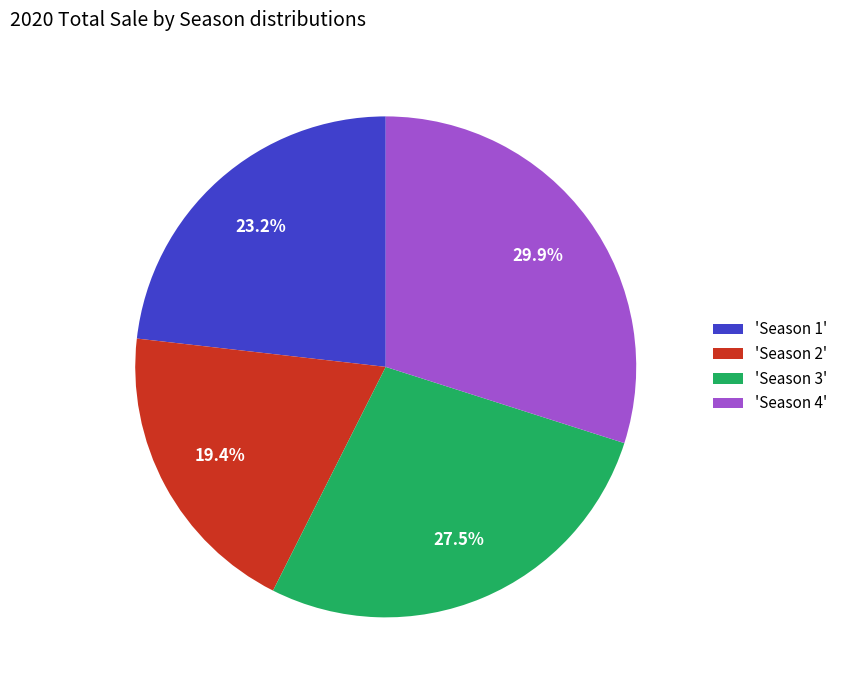

What percentage is NOT represented by 'Season 3'?

72.5%